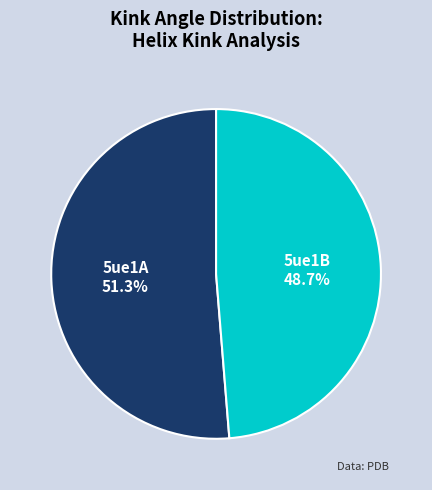

Which slice represents more than half of the pie?

5ue1A